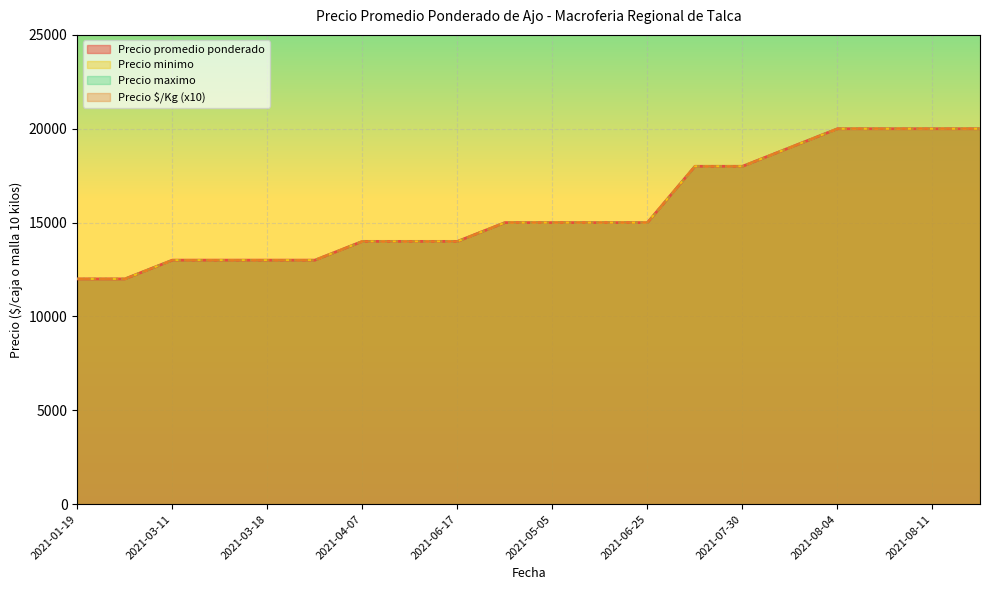

What is the label of the 10th point from the left?

2021-04-23